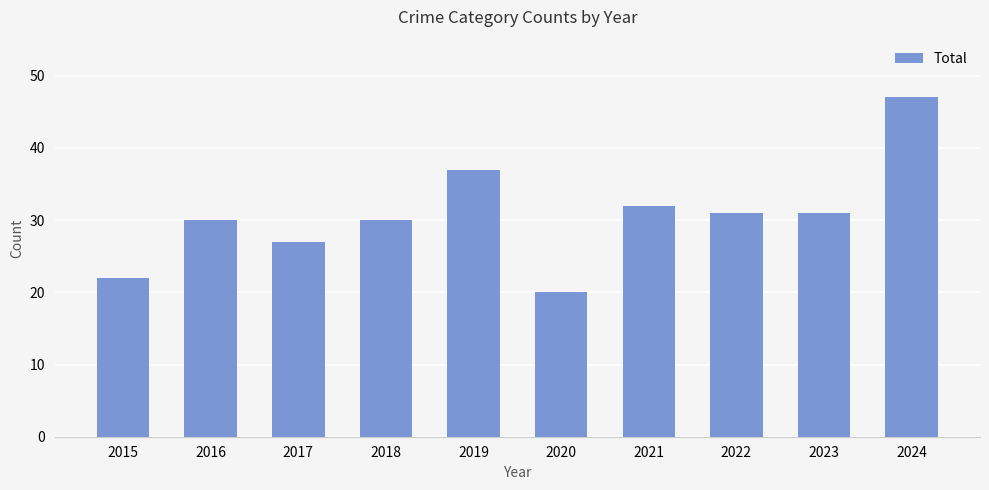

What is the average value?

31